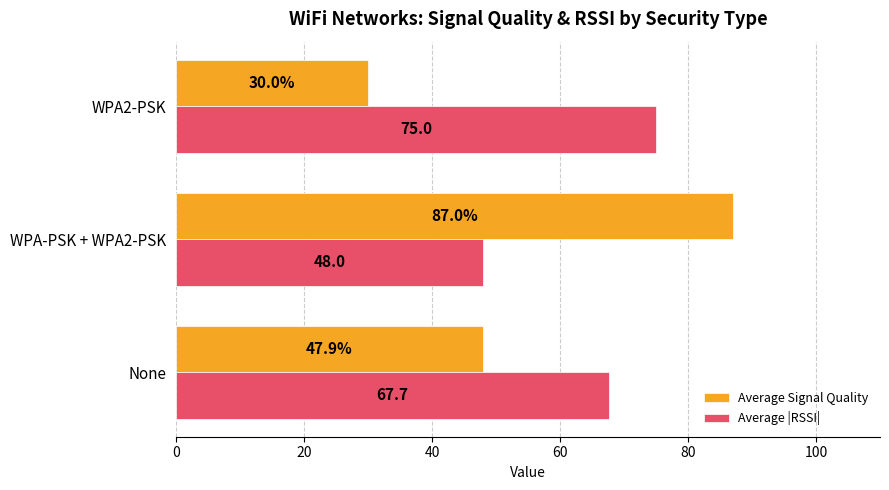

What is the difference between the maximum and second lowest values in the Average Signal Quality series?

39.1